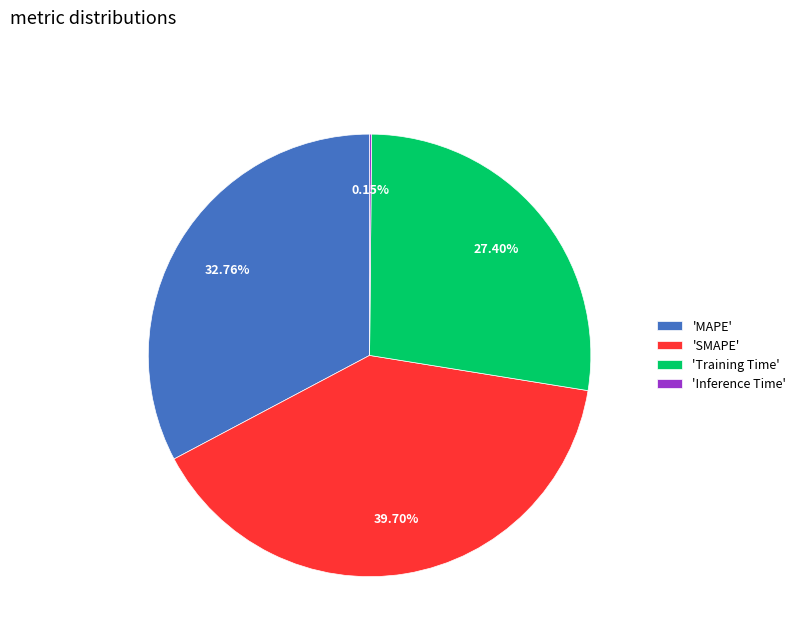

Which category has the biggest portion of the pie?

'SMAPE'